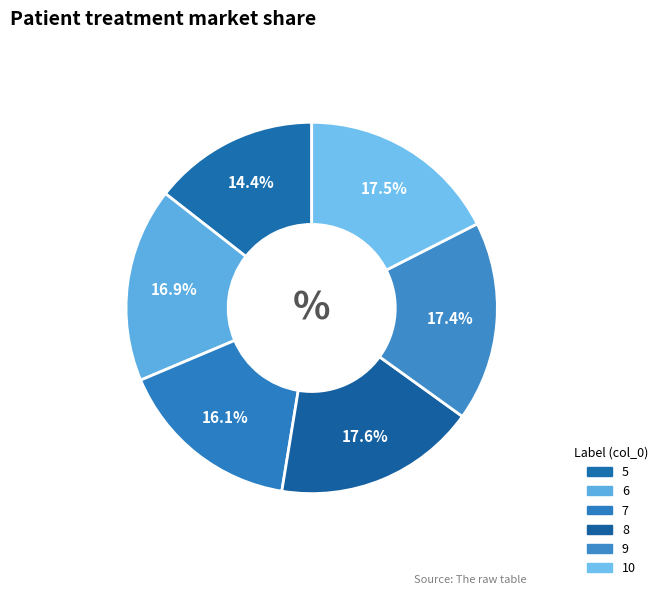

Does 6 represent more than half of the total?

No